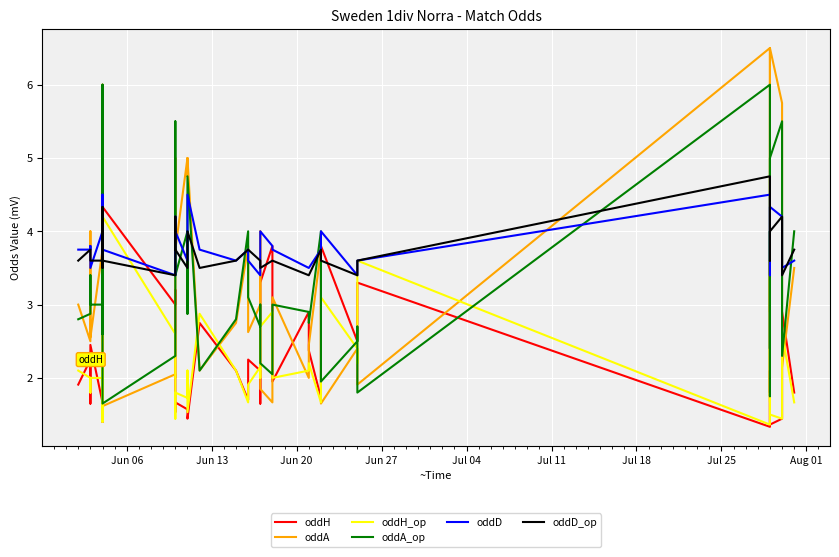

Is it true that oddD equals 1.3 at 24?

False